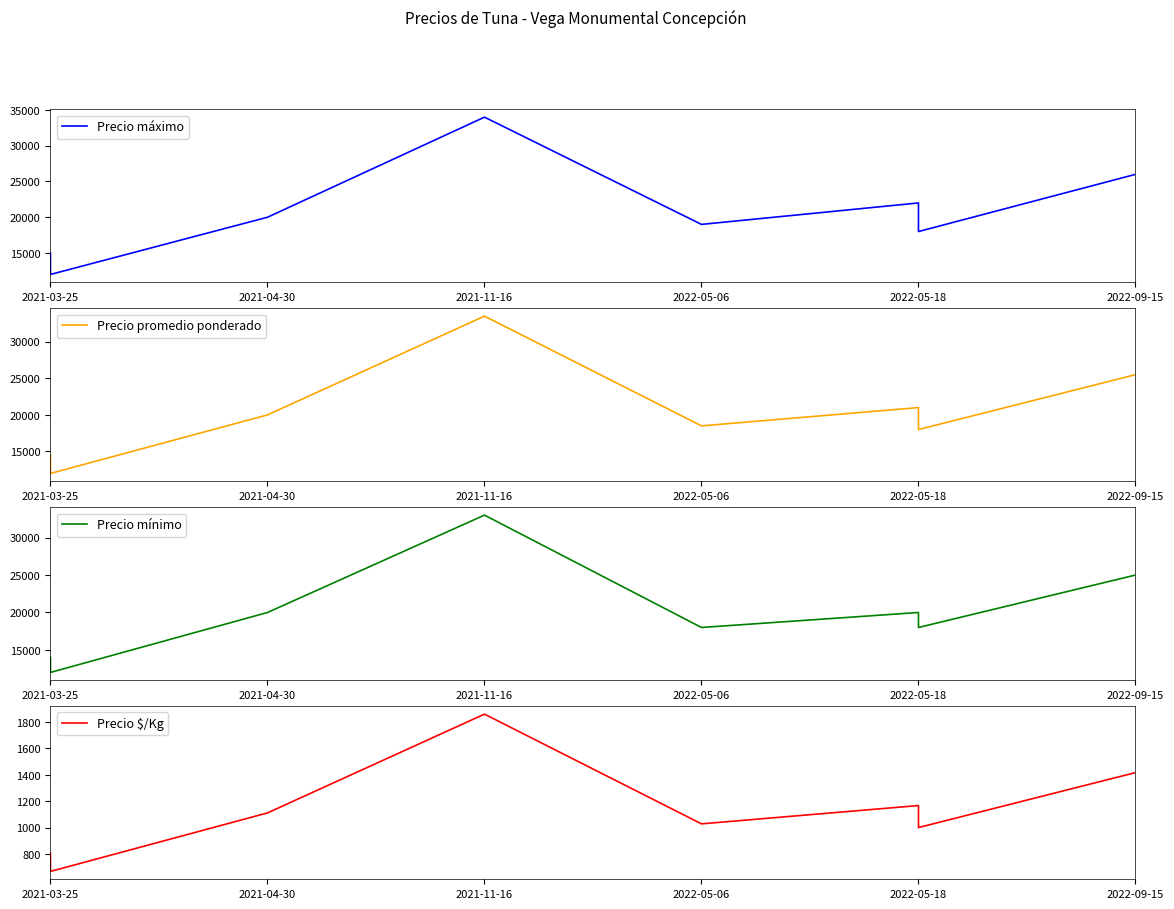

What are all the series names shown in the legend?

Precio máximo, Precio promedio ponderado, Precio mínimo, Precio $/Kg